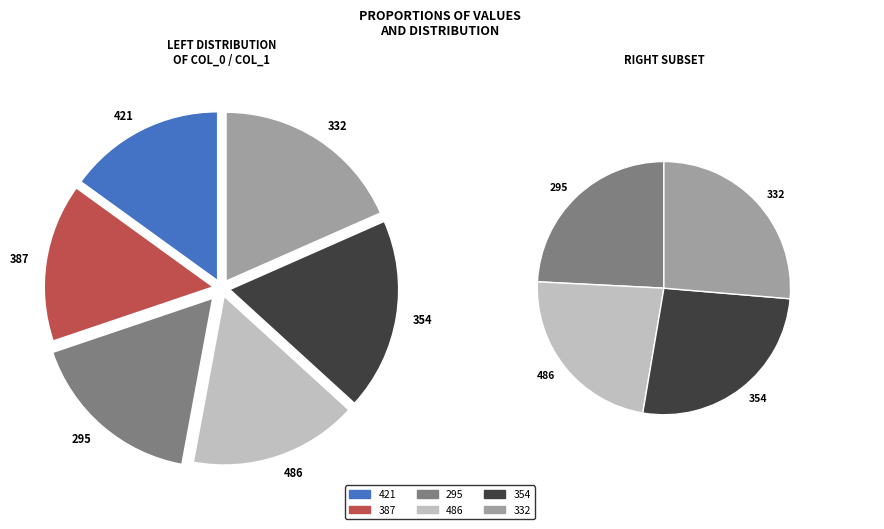

To the nearest percent, what is the combined percentage of 486 and 354?

35%